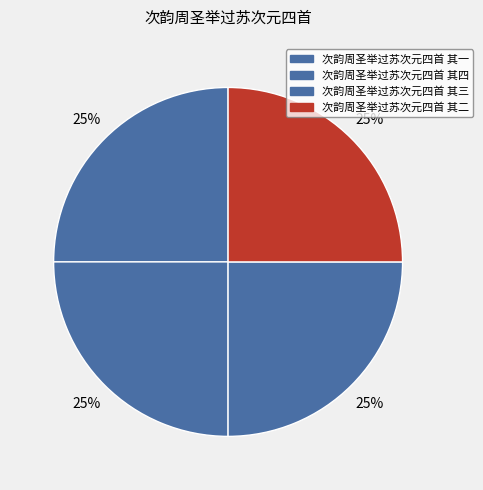

How much of the chart is everything except 次韵周圣举过苏次元四首 其一?

75.0%